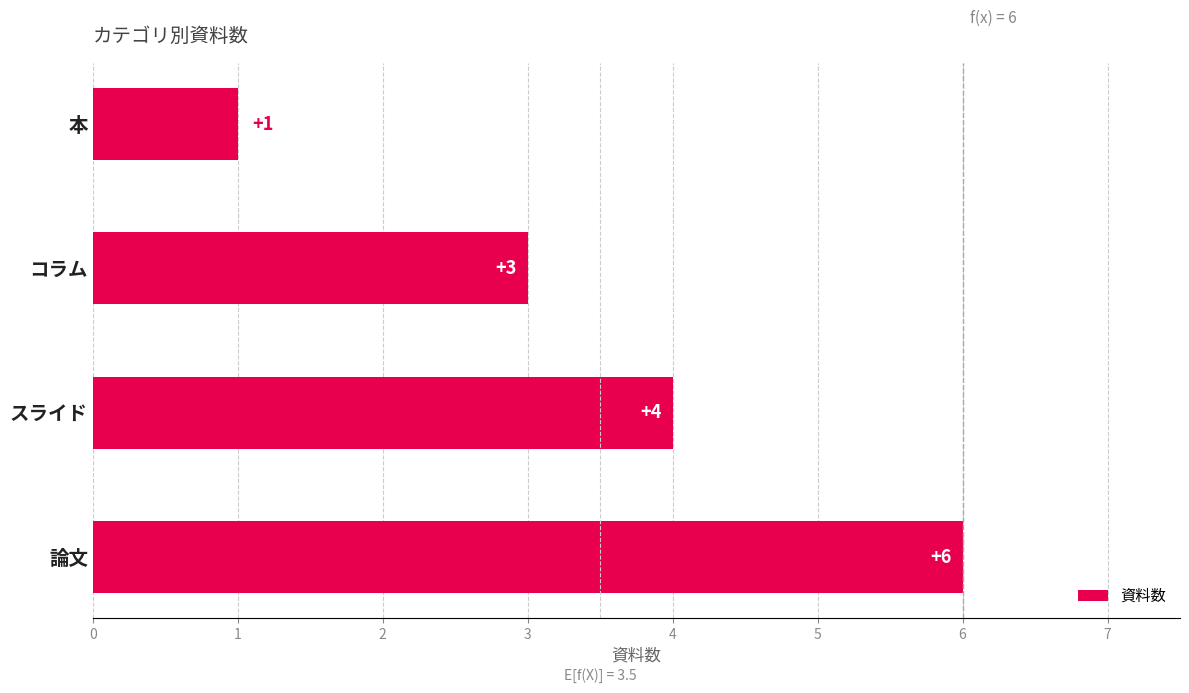

List the labels in order of value, largest first.

論文, スライド, コラム, 本